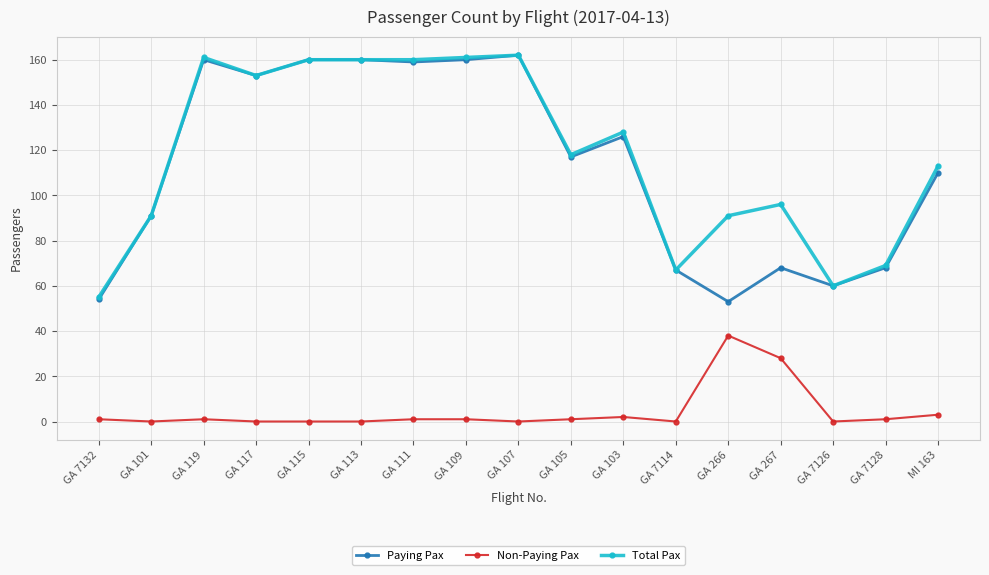

True or false: Total Pax and Non-Paying Pax intersect in this chart.

False